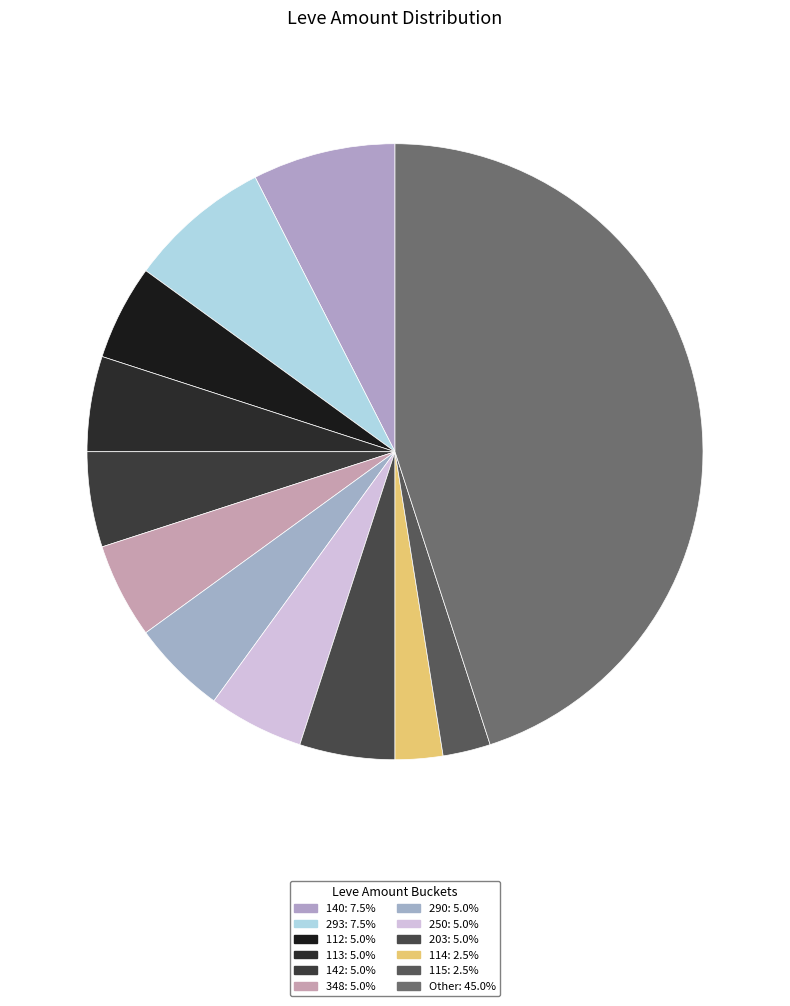

How many slices are in this pie chart?

12